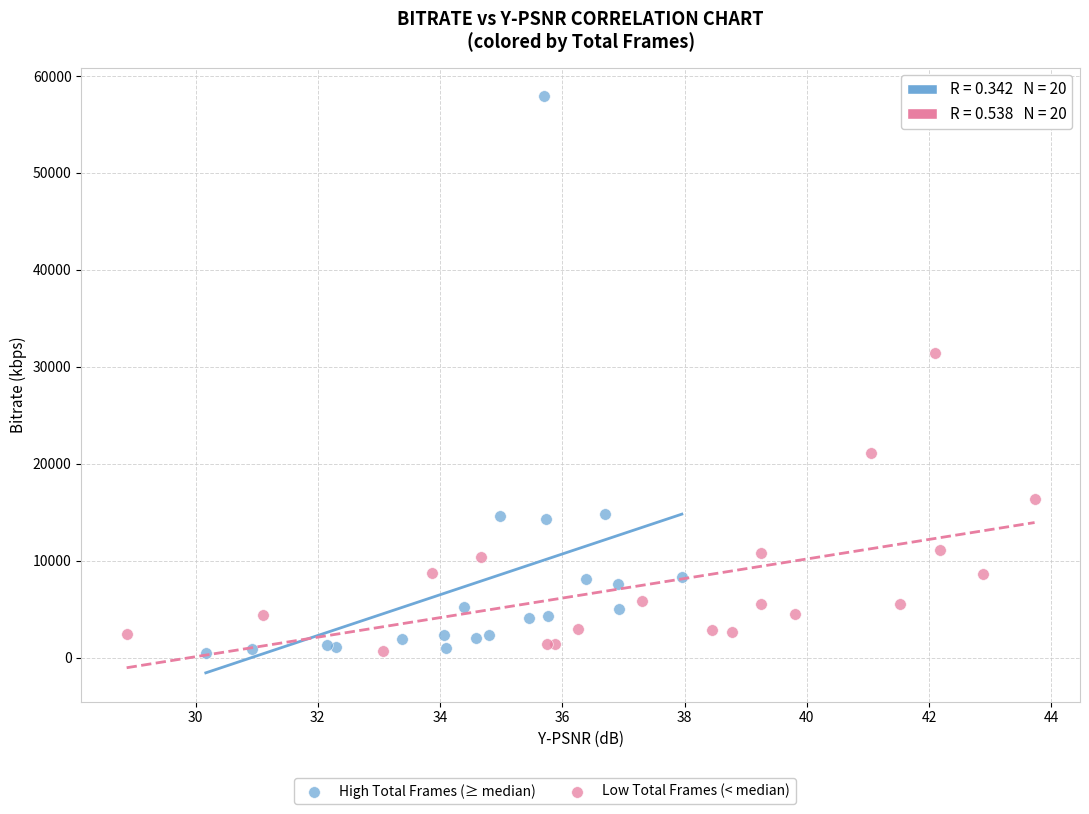

Which series has the widest spread of Y values?

High Total Frames (≥ median)